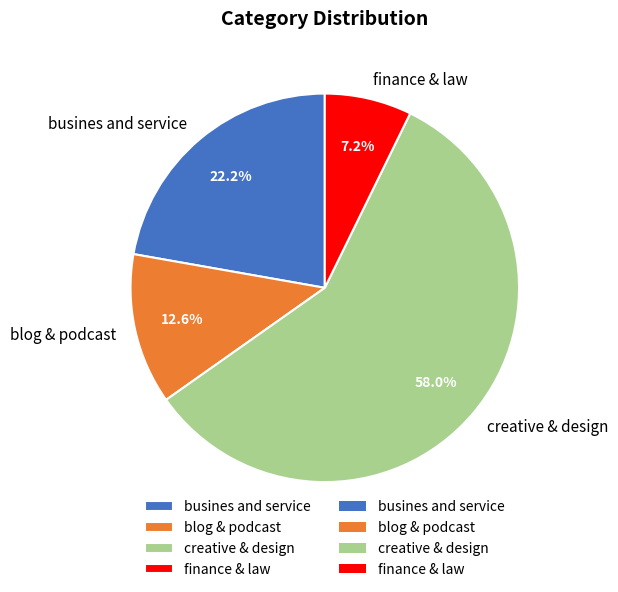

Is there a majority slice in this chart?

Yes